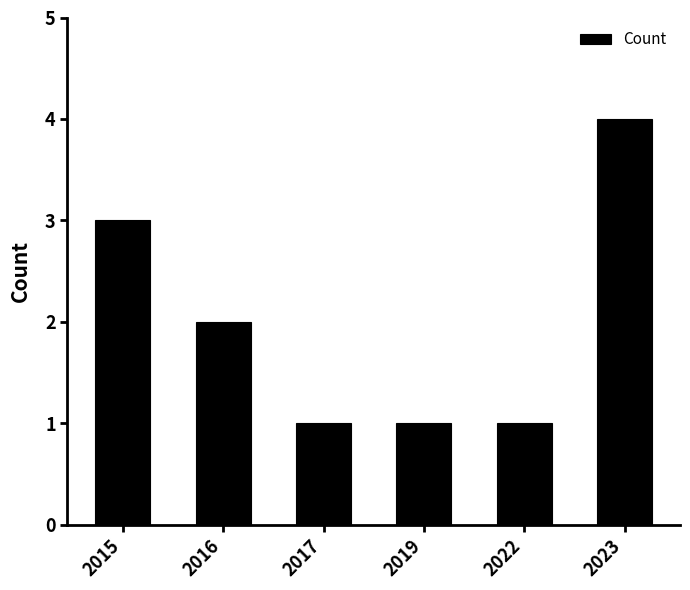

The value at 2015 is 5. True or false?

False